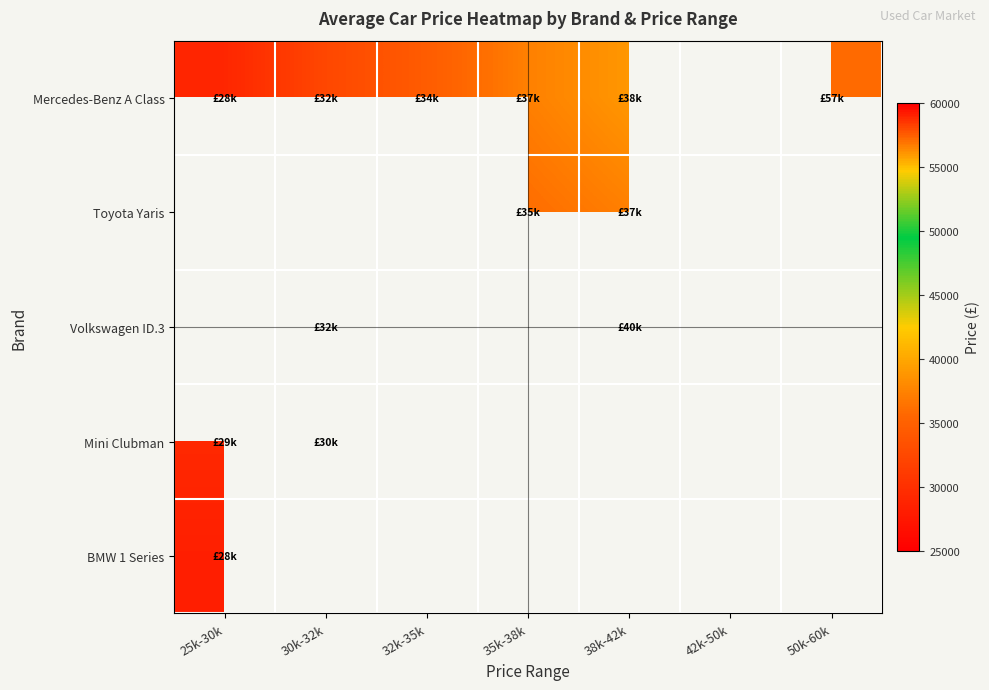

How many data points does each series have?

7